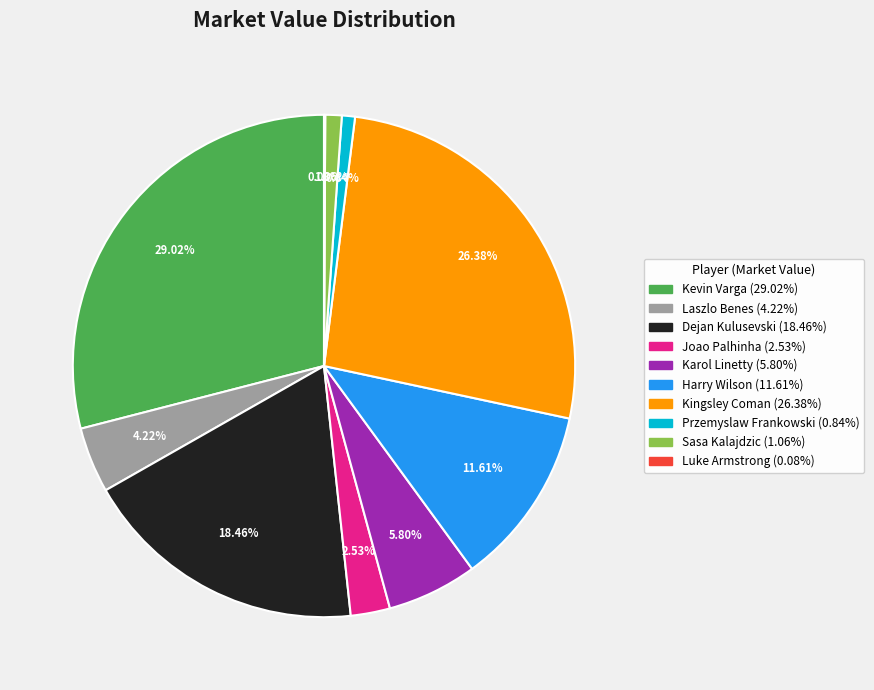

To the nearest percent, what is the average slice percentage?

10%